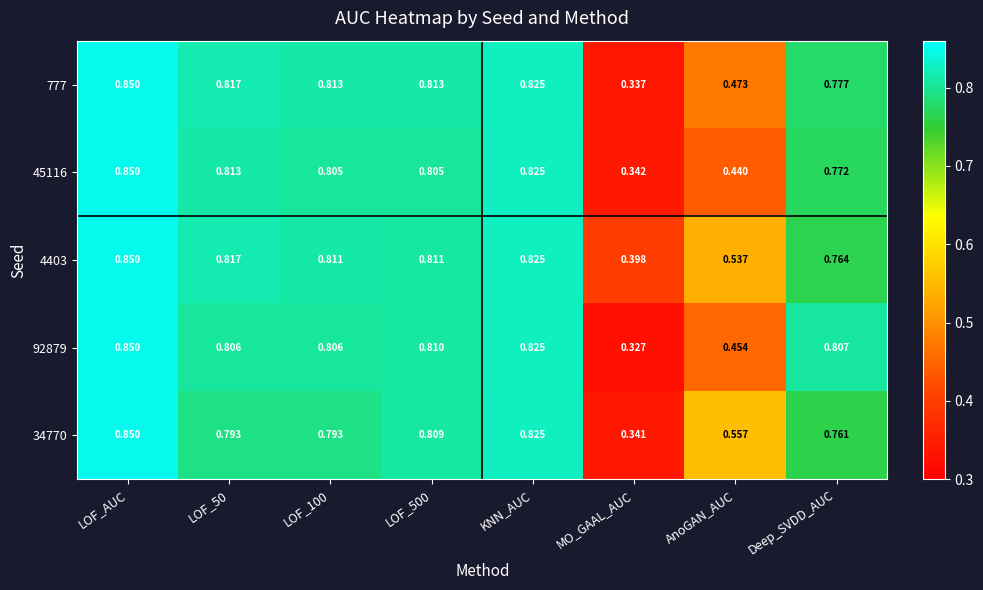

Which series has the largest total across all categories?

4403